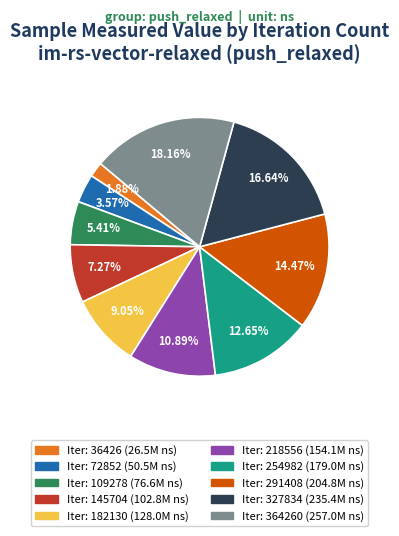

Is there a majority slice in this chart?

No